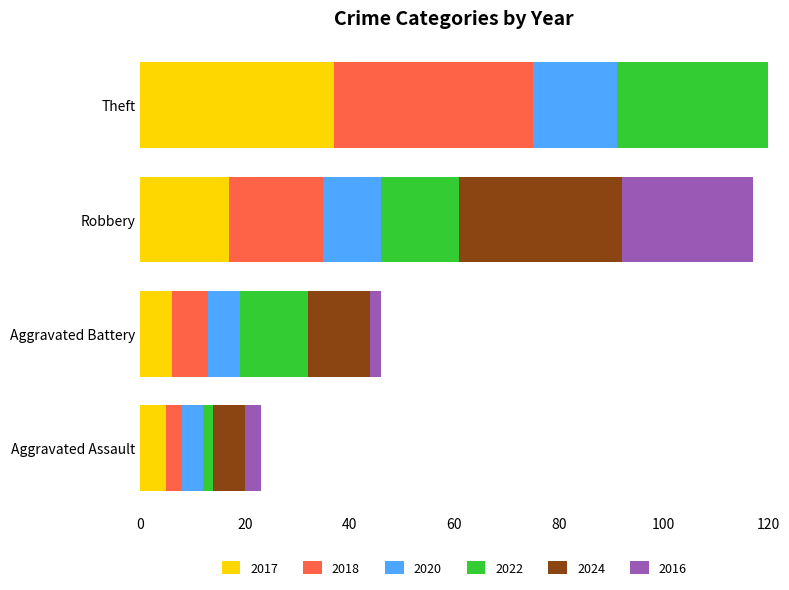

How many values in the 2022 series are below 15?

2